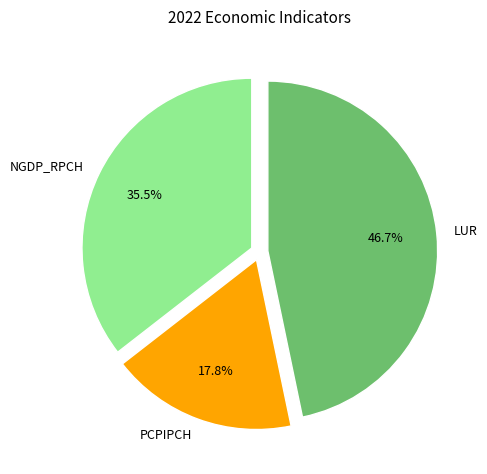

To the nearest percent, what is the difference between the LUR and PCPIPCH slice percentages?

29%